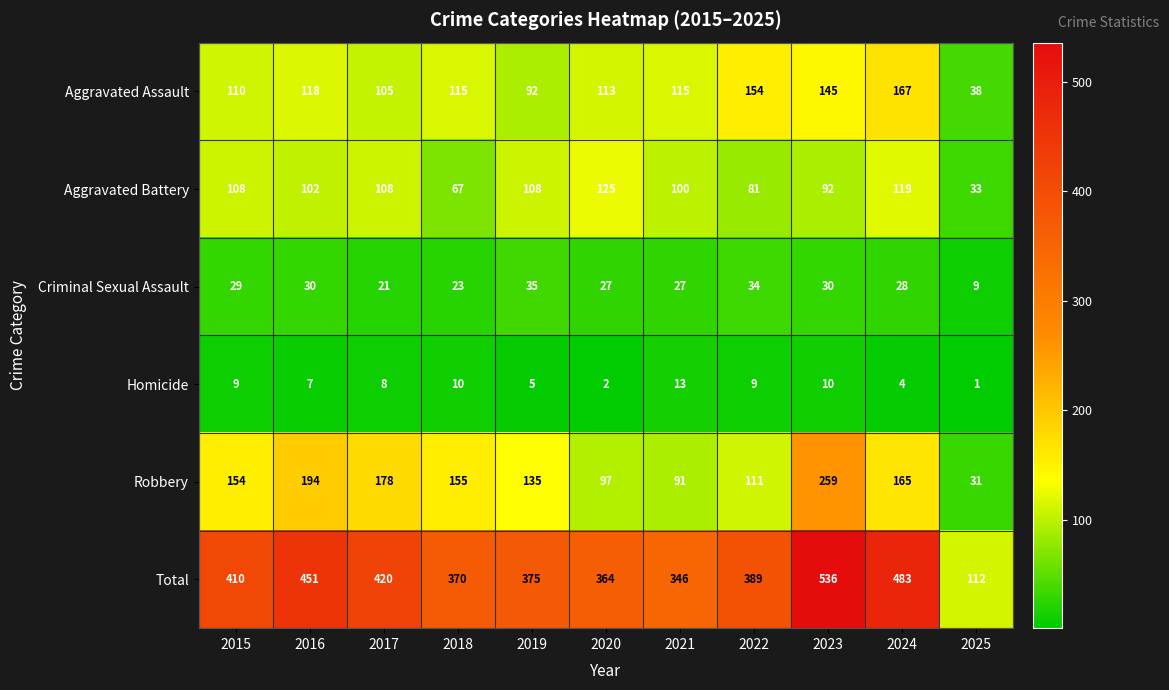

How many series are shown in this chart?

6